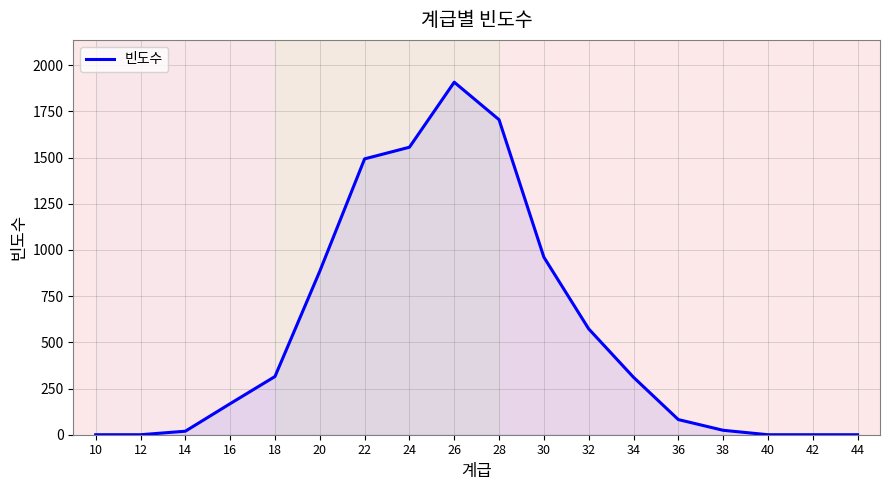

Does the chart have visible grid lines?

Yes